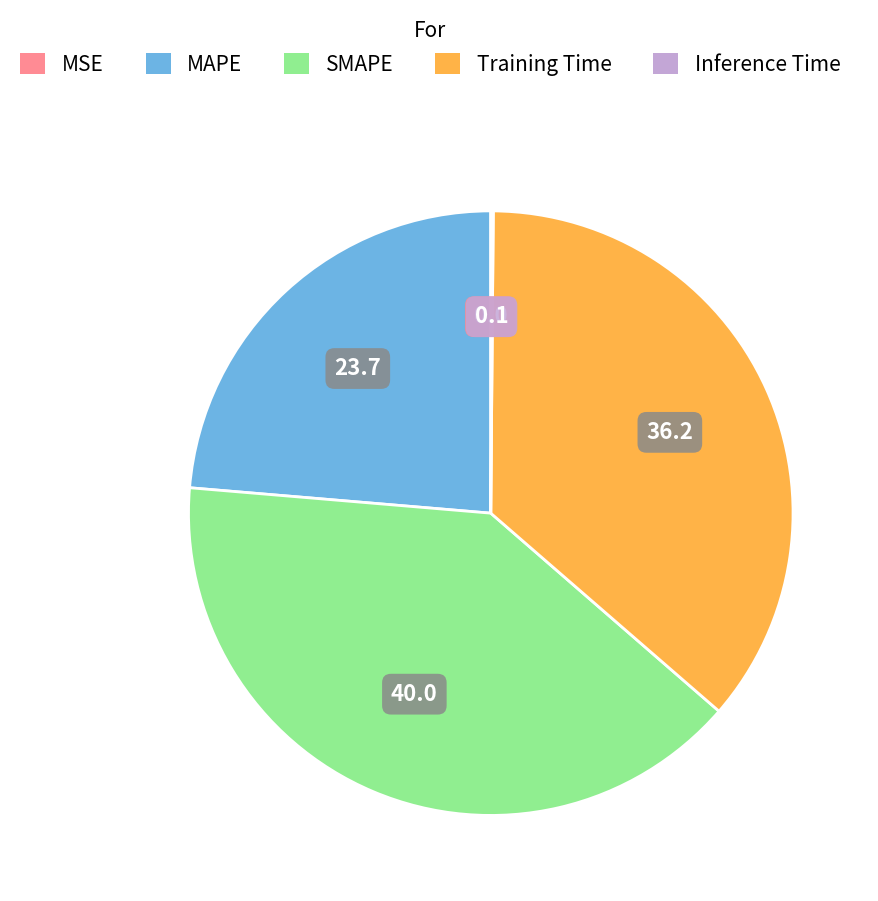

The MAPE slice represents 33% of the pie. True or false?

False